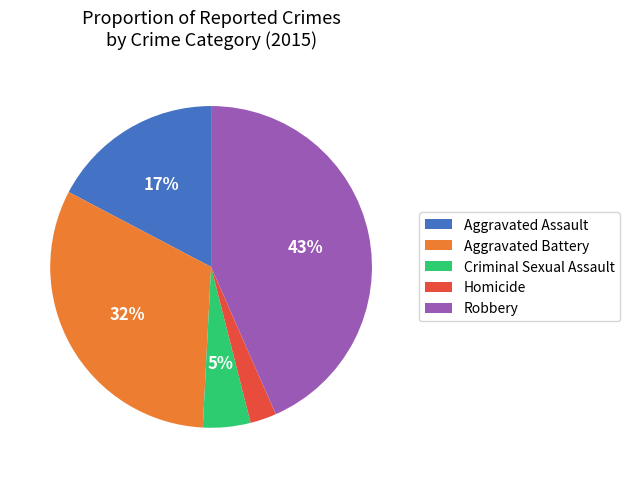

Between Aggravated Battery and Homicide, which is larger?

Aggravated Battery